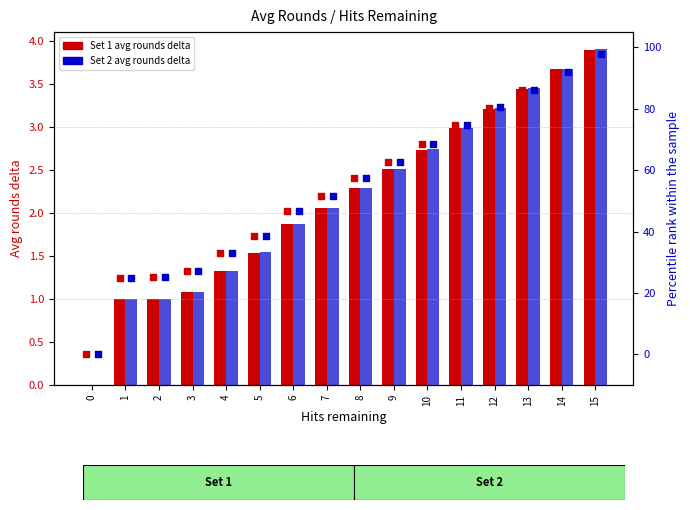

What is the total value across all series at 9?

130.6